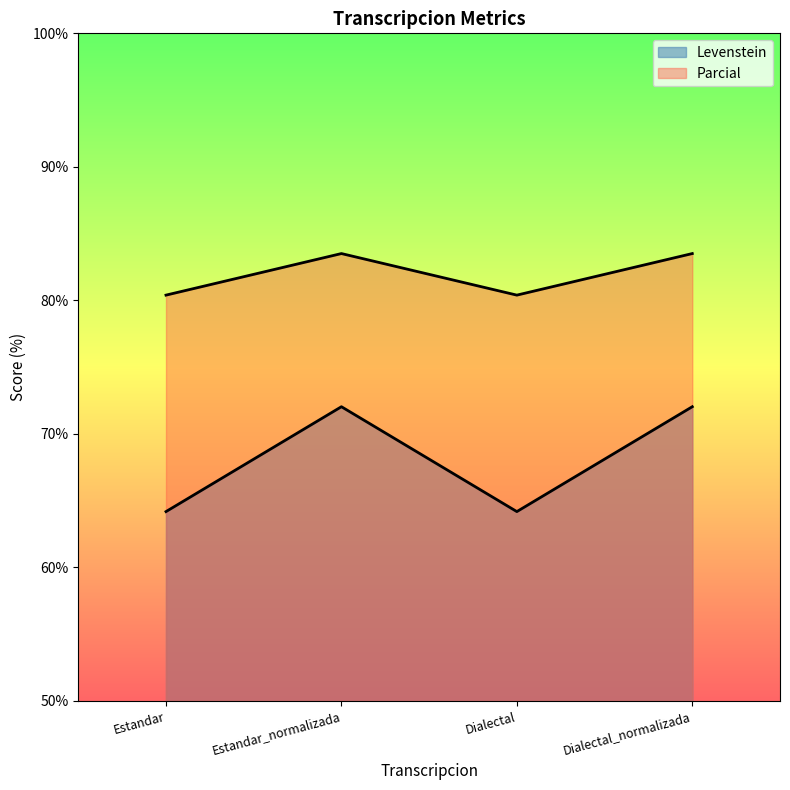

True or false: Parcial and Levenstein cross at least once.

False